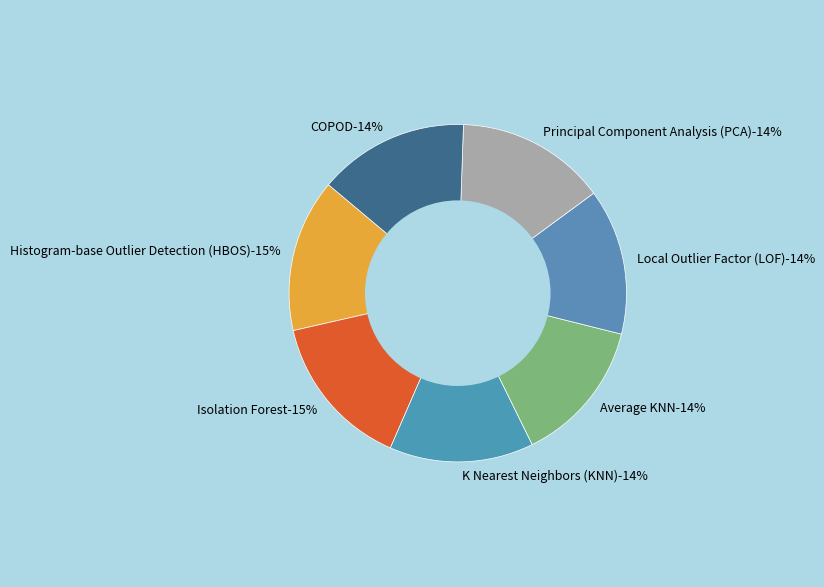

The Local Outlier Factor (LOF) slice represents 21% of the pie. True or false?

False